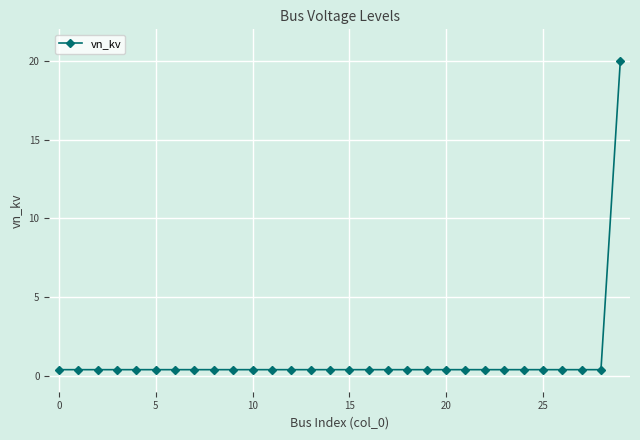

What is the difference between the maximum and second lowest values?

19.6